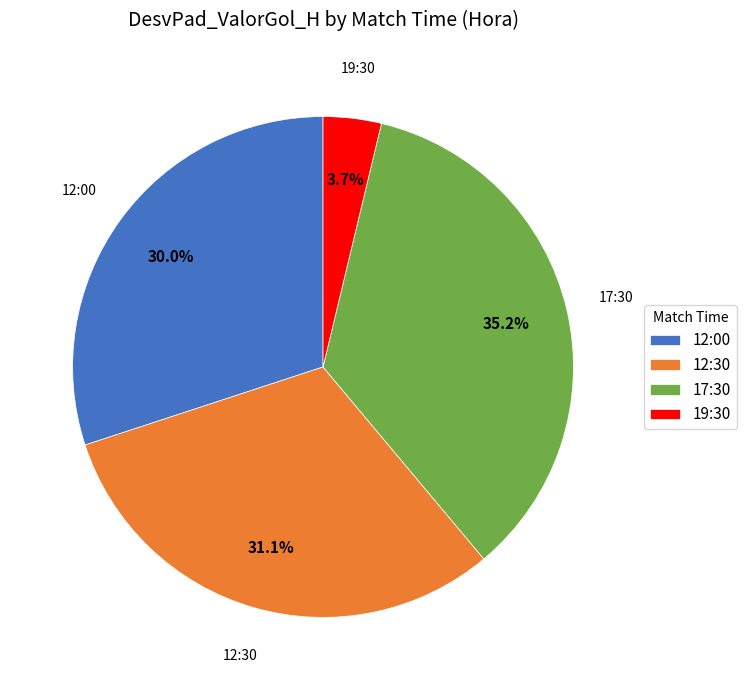

How many segments does this pie chart have?

4